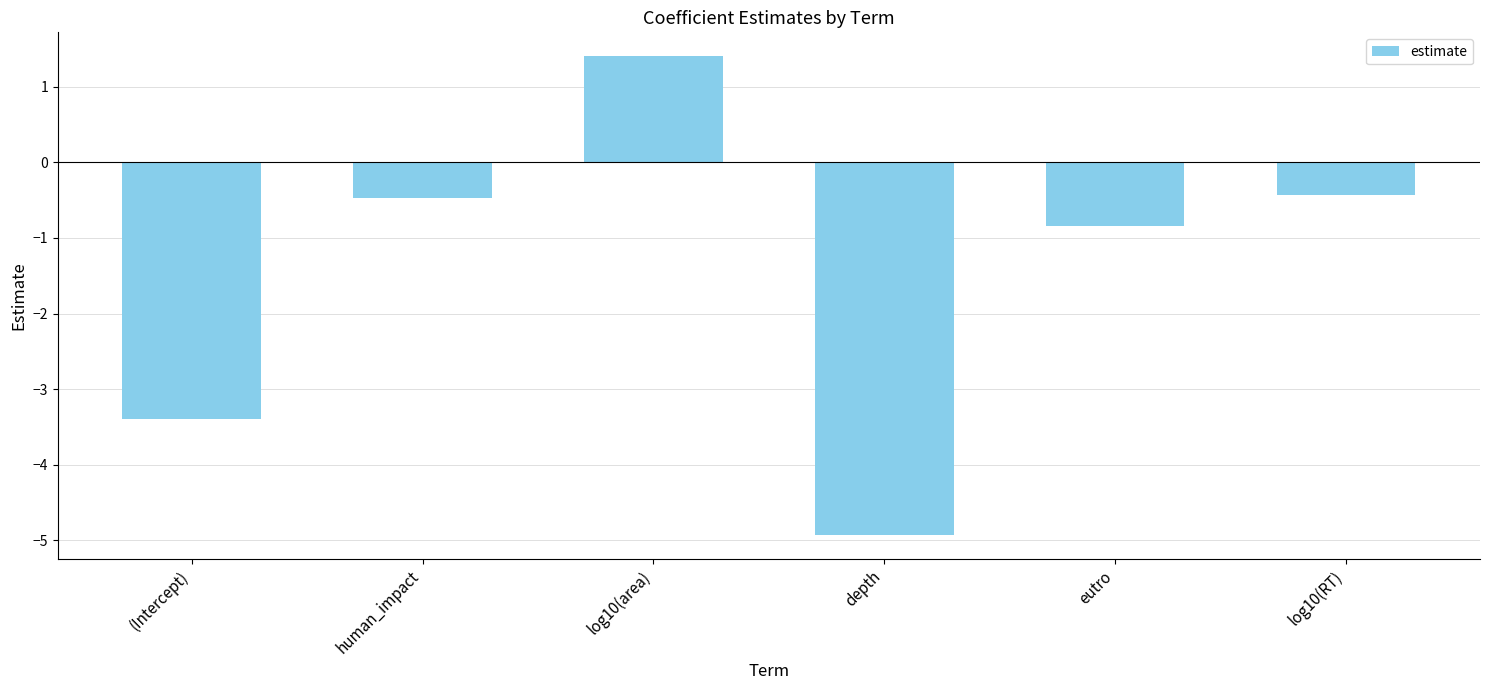

What position from the left is log10(area)?

3